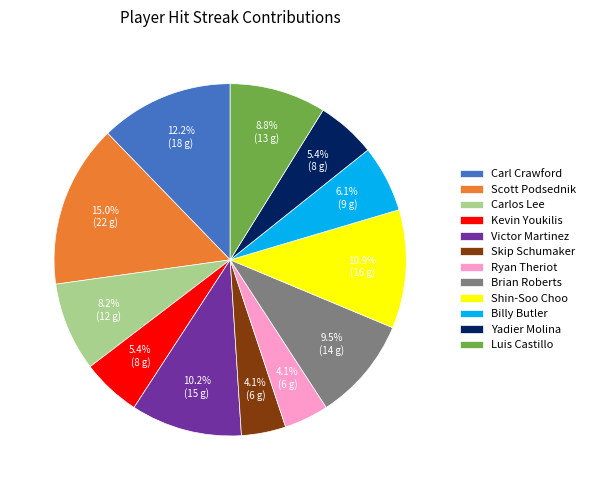

Combined, do Luis Castillo and Scott Podsednik account for over 50%?

No